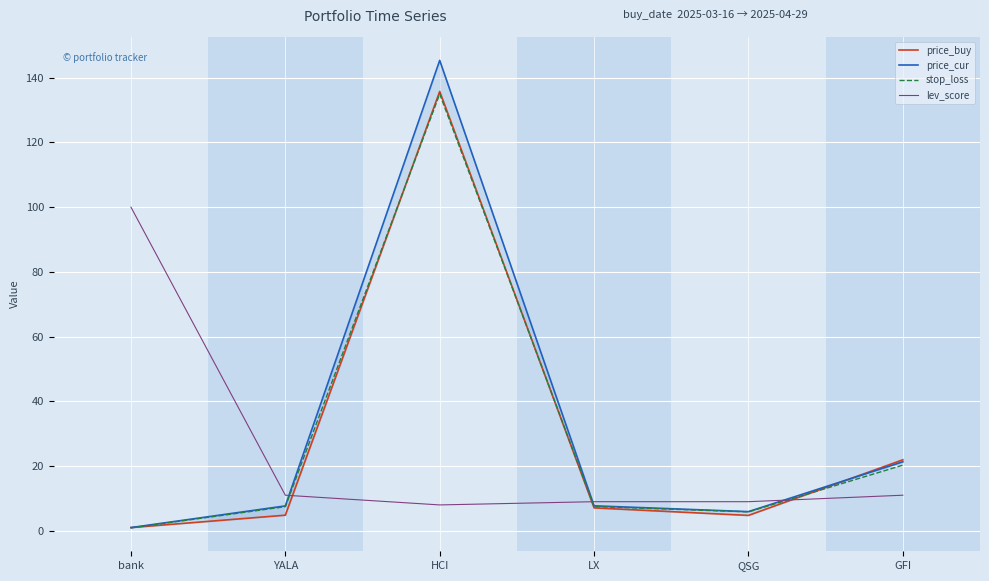

Is it true that lev_score equals 14.1 at QSG?

False